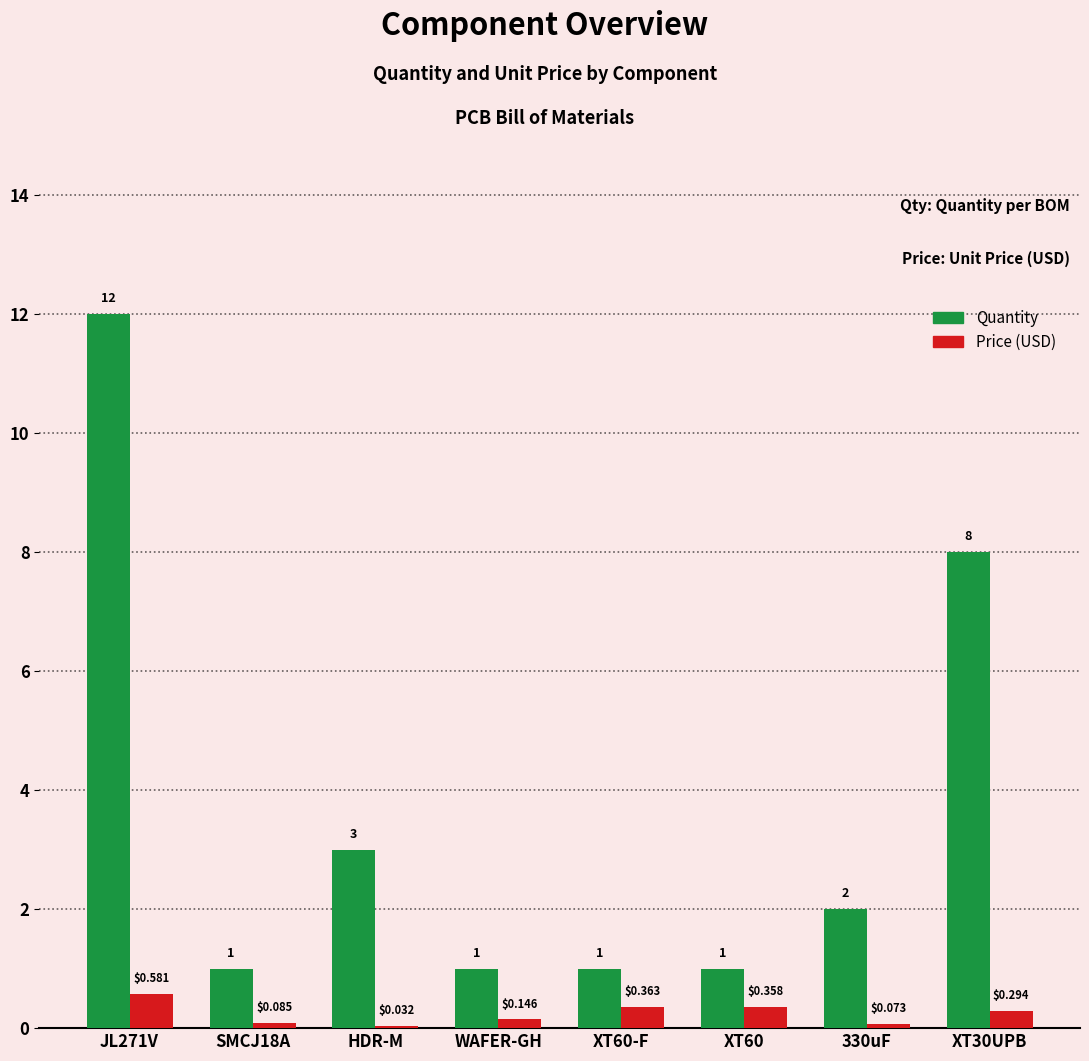

Which series has the largest total across all categories?

Quantity